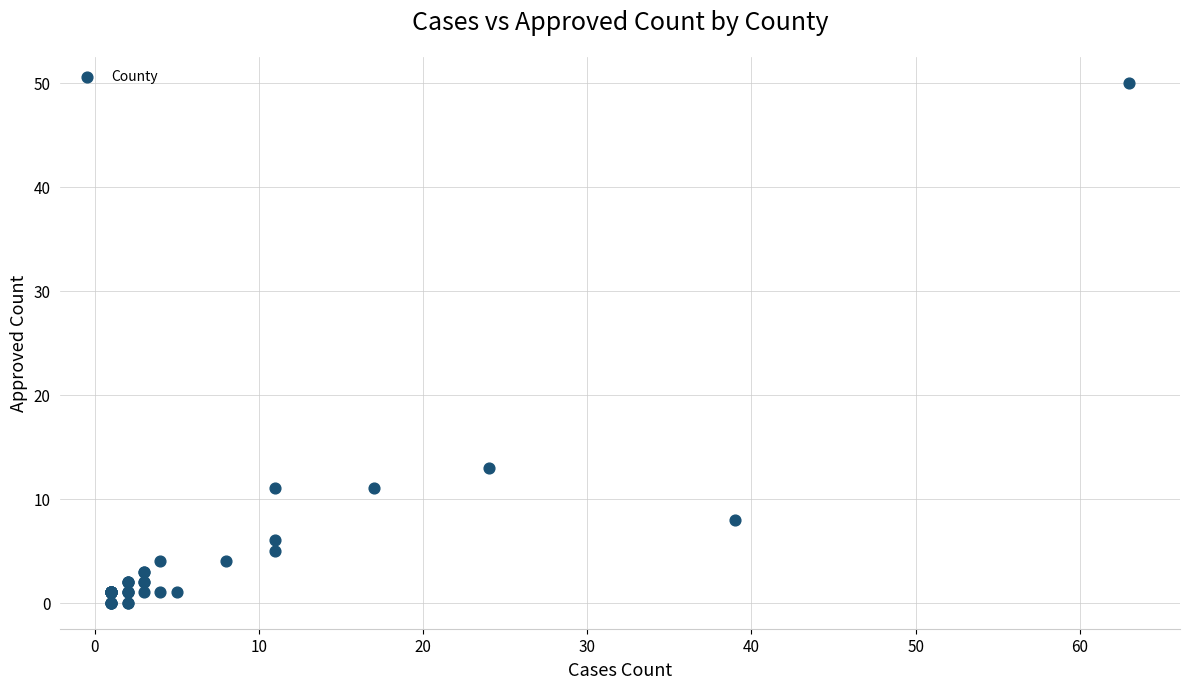

What Y value in the scatter plot is closest to 25?

13